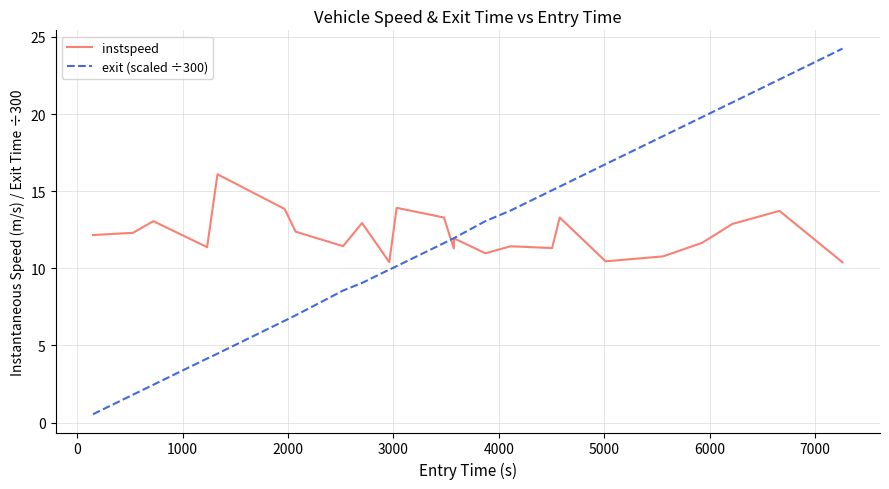

Rank the series by their maximum value, from highest to lowest.

exit (scaled ÷300), instspeed